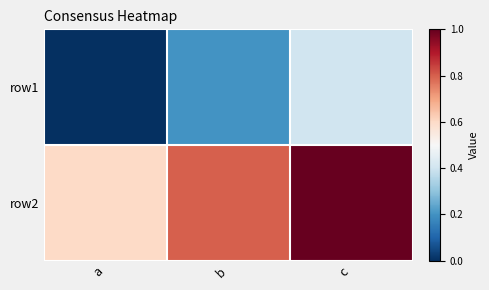

What is the total value across all series at b?

7